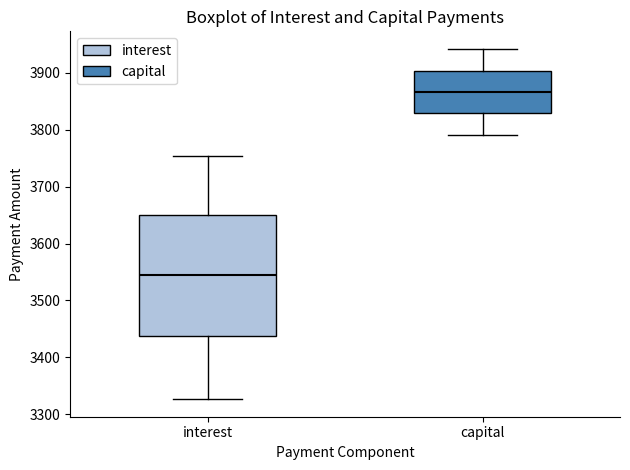

Which box's median line is the lowest?

interest